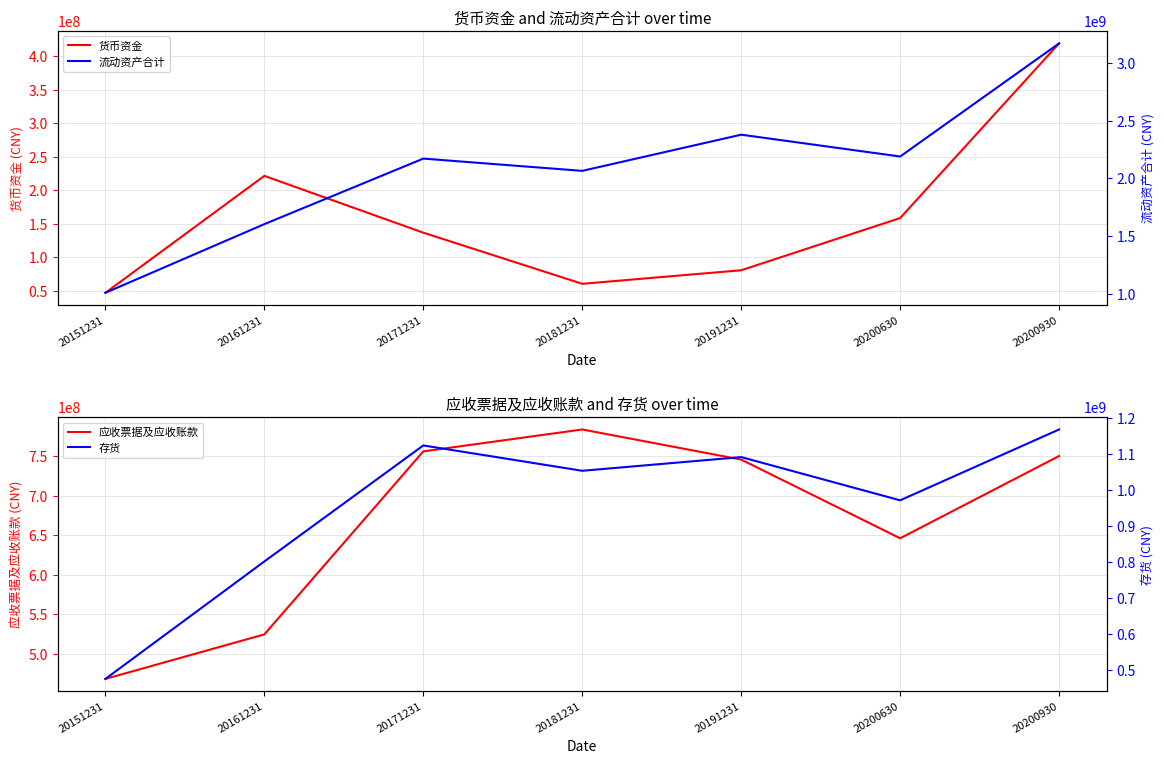

Reading left to right, extract all data points from this chart.

货币资金: 20151231=47158400.0	20161231=221660300.0	20171231=136866100.0	20181231=60556600.0	20191231=80786447.6	20200630=158686859.7	20200930=419397654.2
应收票据及应收账款: 20151231=468382600.0	20161231=524631100.0	20171231=755966800.0	20181231=783662900.0	20191231=745573226.1	20200630=646138174.2	20200930=750118340.0
流动资产合计: 20151231=1008680400.0	20161231=1603322400.0	20171231=2170758600.0	20181231=2064670300.0	20191231=2377955276.8	20200630=2188933849.5	20200930=3168832962.0
存货: 20151231=474639700.0	20161231=801748900.0	20171231=1124899600.0	20181231=1054345500.0	20191231=1092477022.4	20200630=972070465.2	20200930=1169411485.7